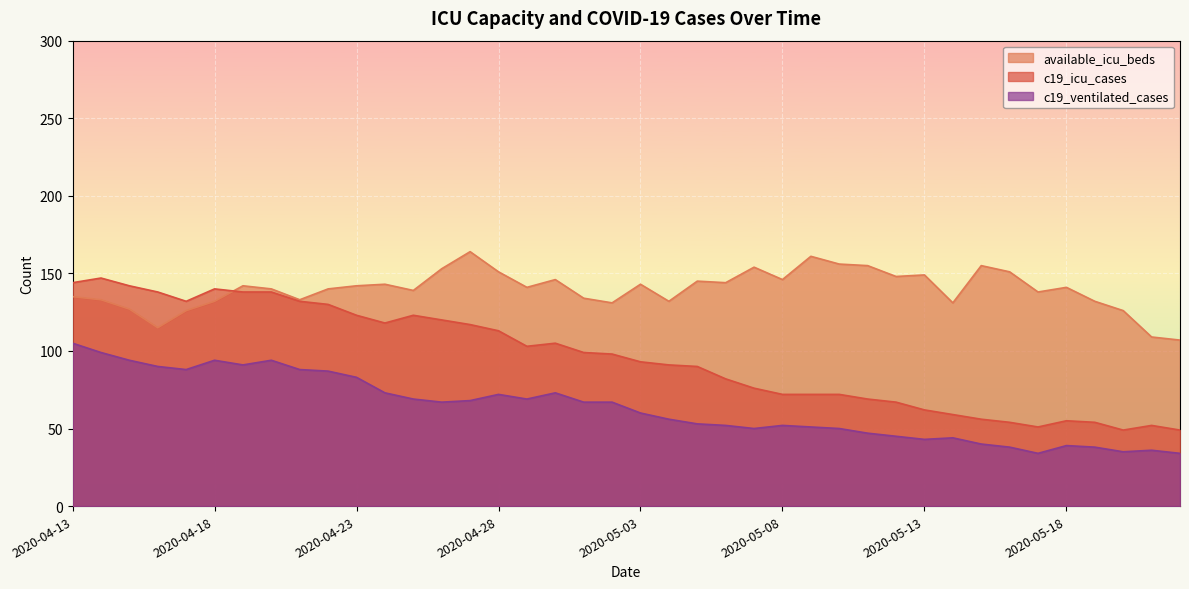

True or false: c19_icu_cases and c19_ventilated_cases cross at least once.

False